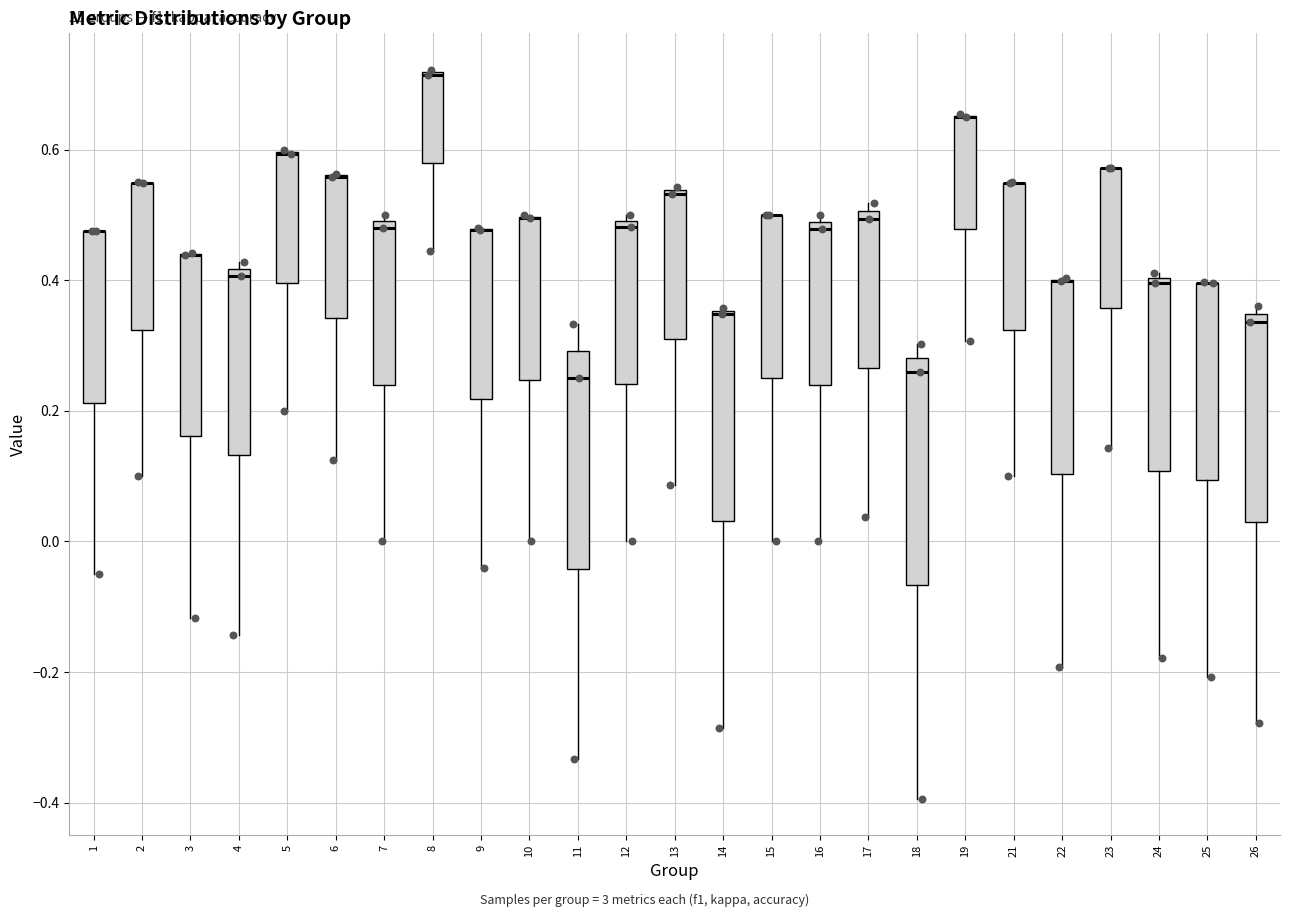

Where is the lower edge of the box at x = 14 on the y-axis? The values are not printed on the chart, so give them approximately, as read against the axis.

0.04